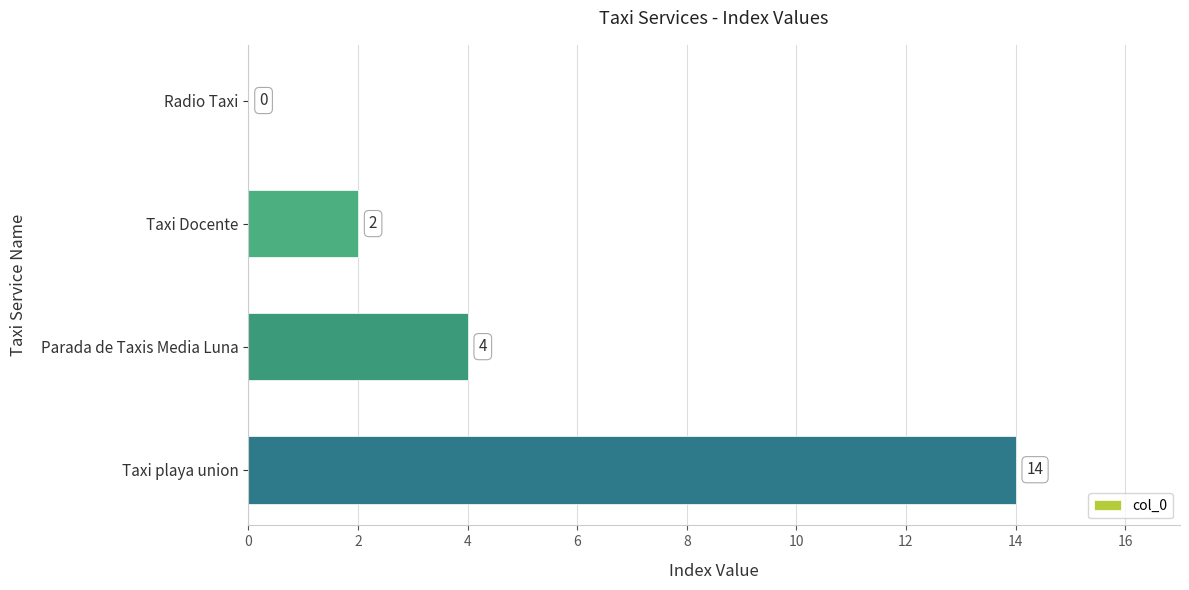

What is the sum of the values at Parada de Taxis Media Luna and Taxi Docente?

6